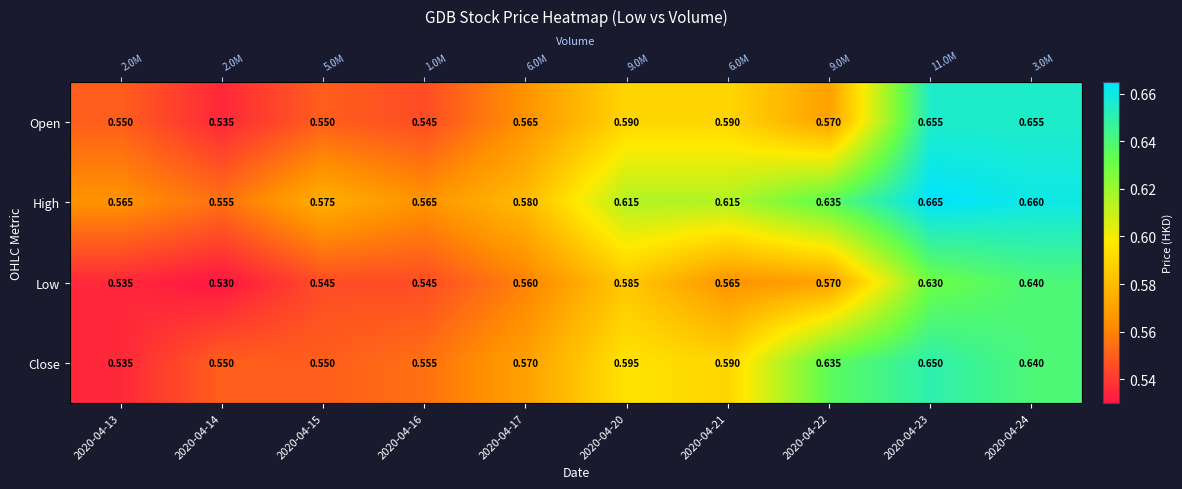

How many data points does each series have?

10